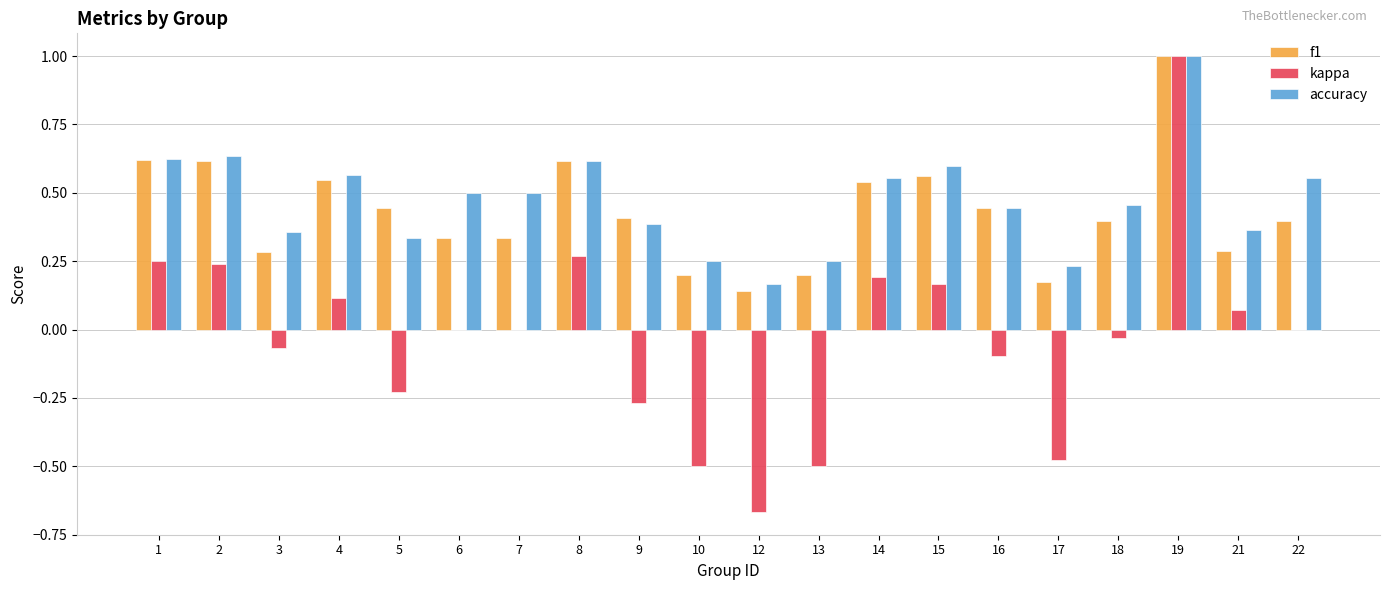

Which category has the highest value across all series?

19